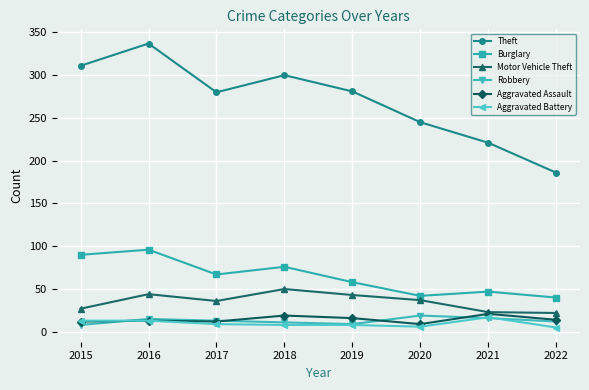

Between 2021 and 2022, which series saw the biggest shift?

Theft